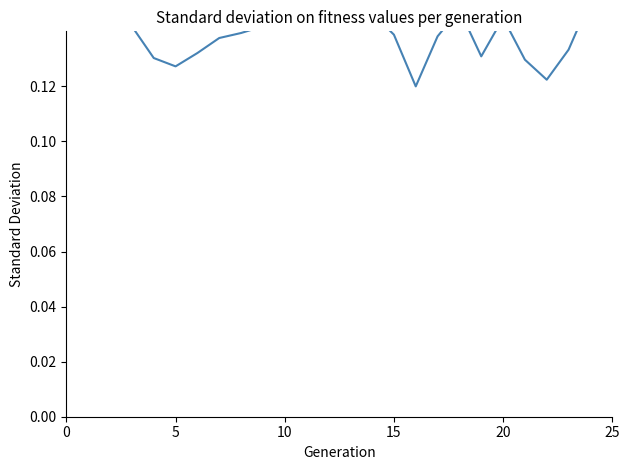

What is the value of the 22nd point from the left?

0.1